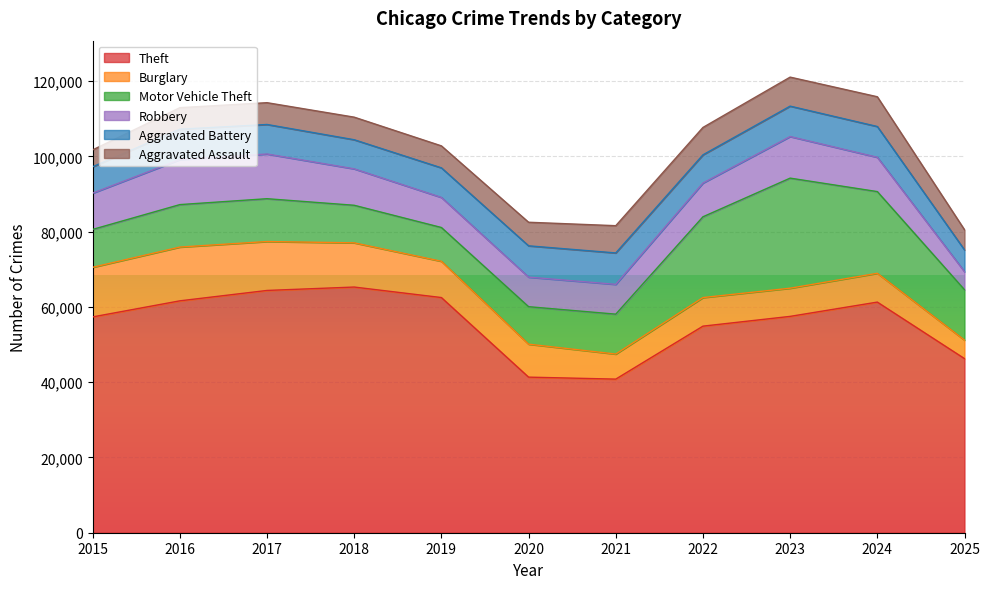

Where is Robbery nearest to the value 8378?

2019